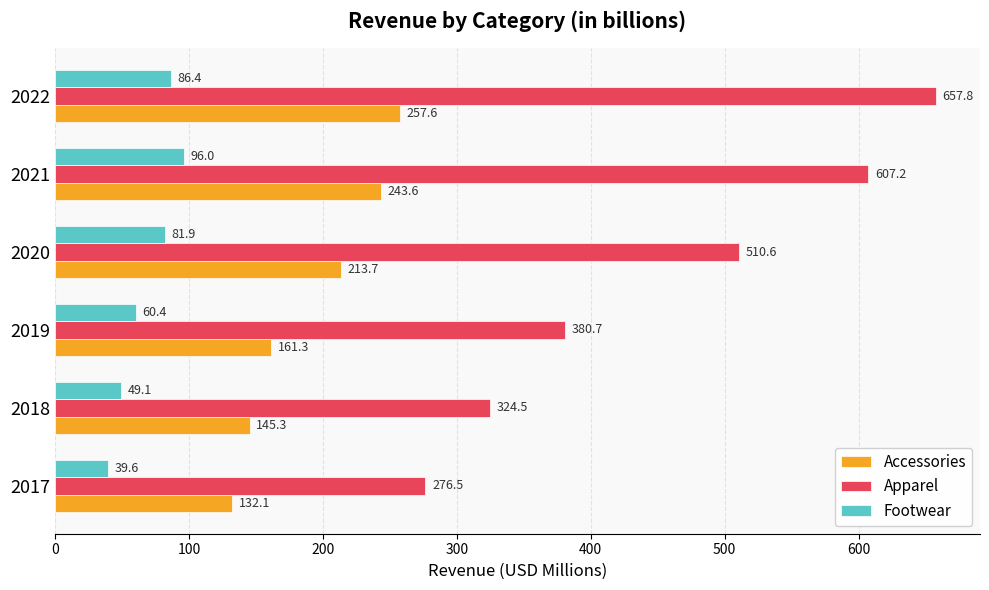

Which series has the largest range (max minus min)?

Apparel